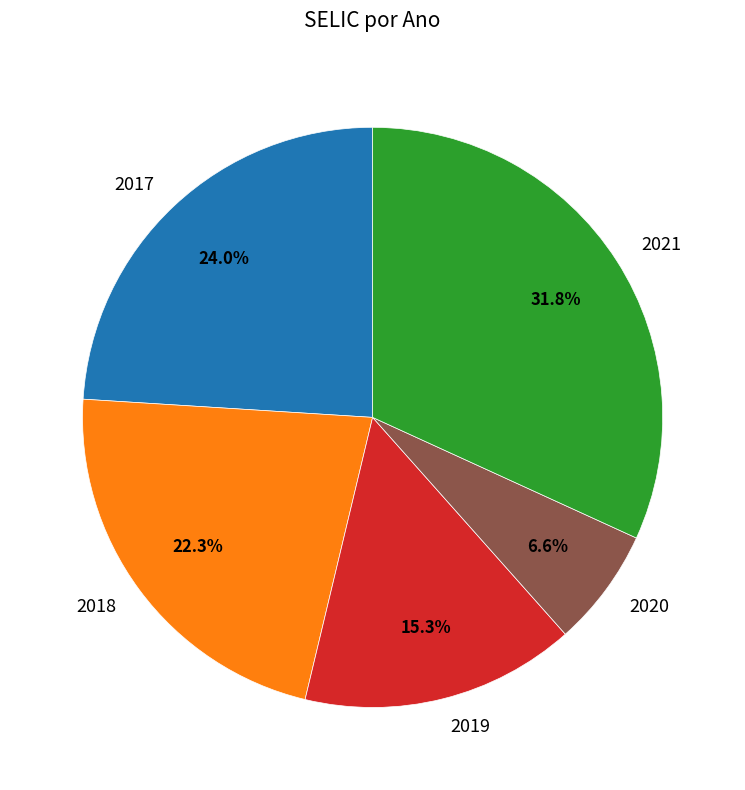

Rank the categories by value from highest to lowest.

2021, 2017, 2018, 2019, 2020